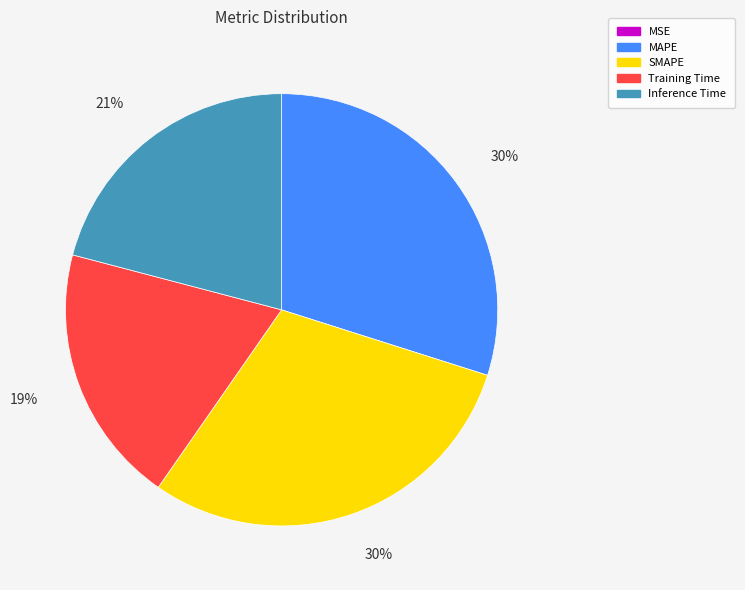

The MAPE slice represents 30% of the pie. True or false?

True